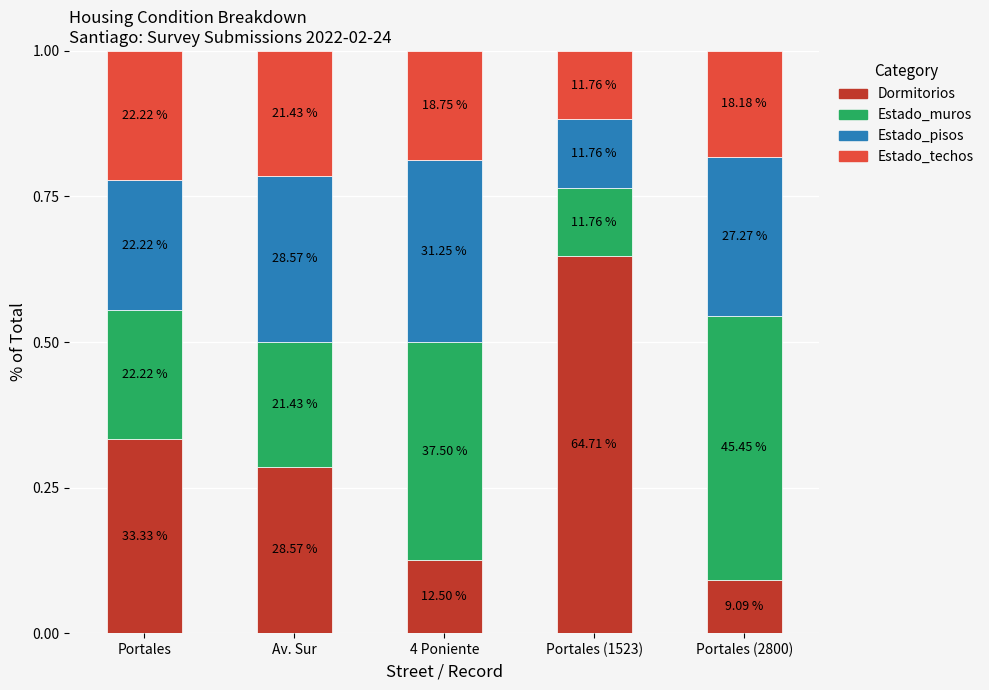

At which category is the sum across all series the highest?

Portales